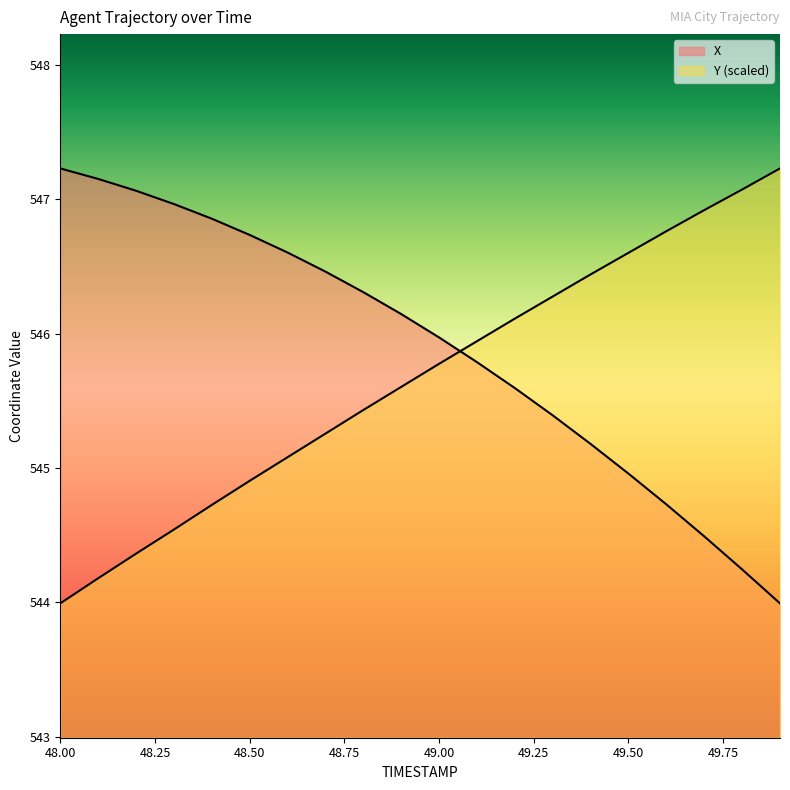

What is the smallest value displayed?

544.0